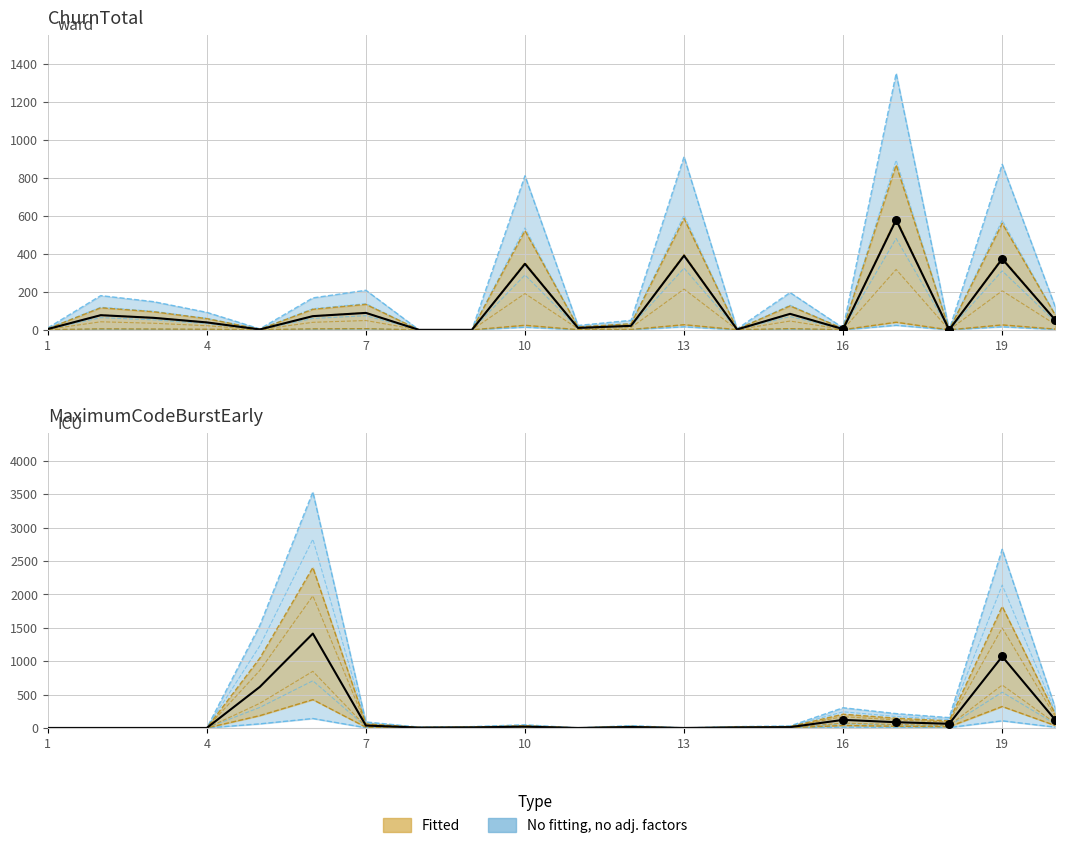

Which series has the largest total across all categories?

MaximumCodeBurst